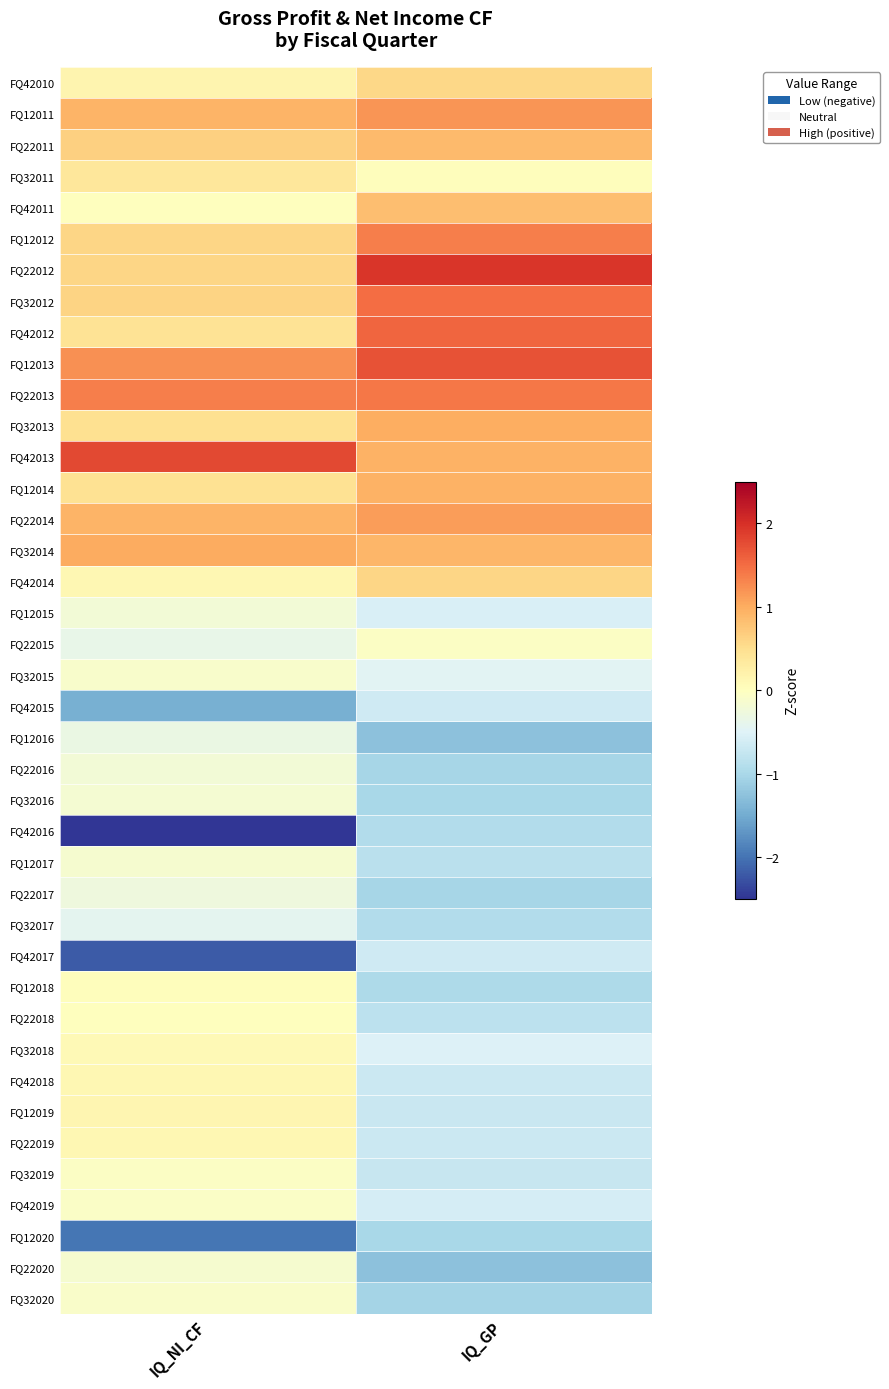

How many distinct data groups are displayed?

40